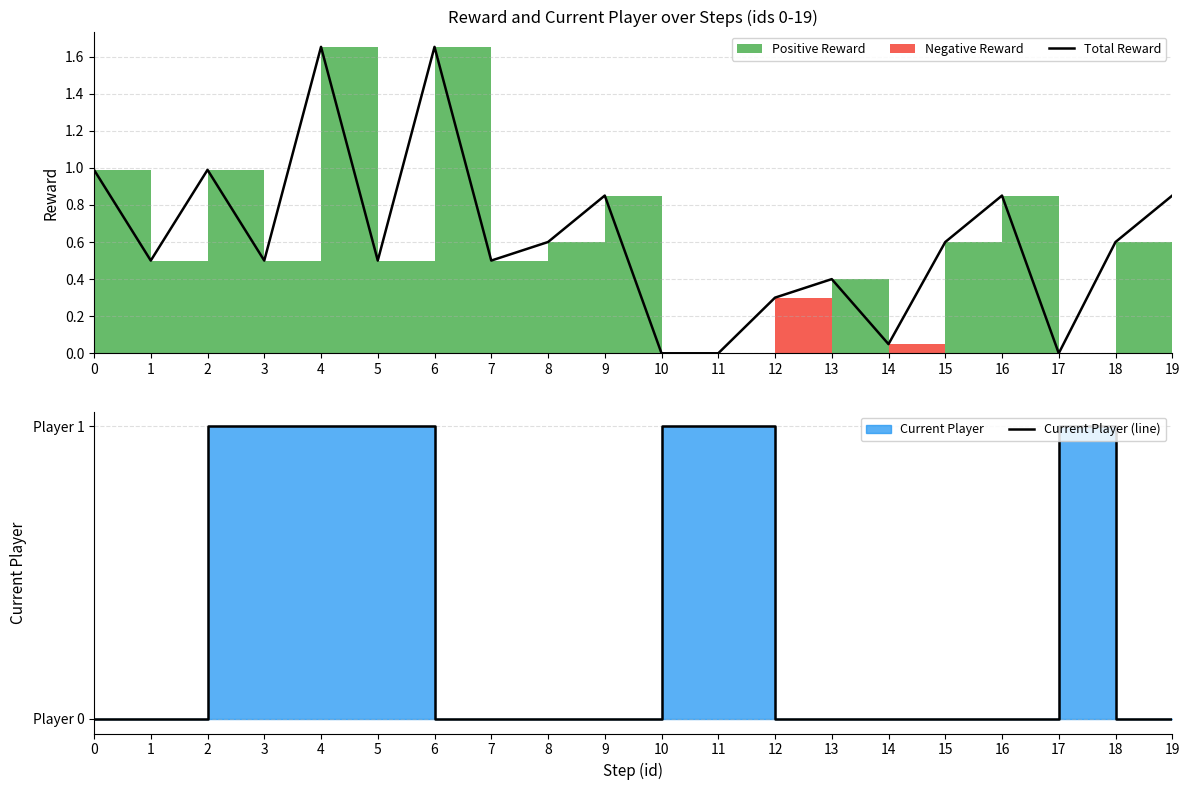

Is it true that Total Reward equals 1.5 at 9?

False